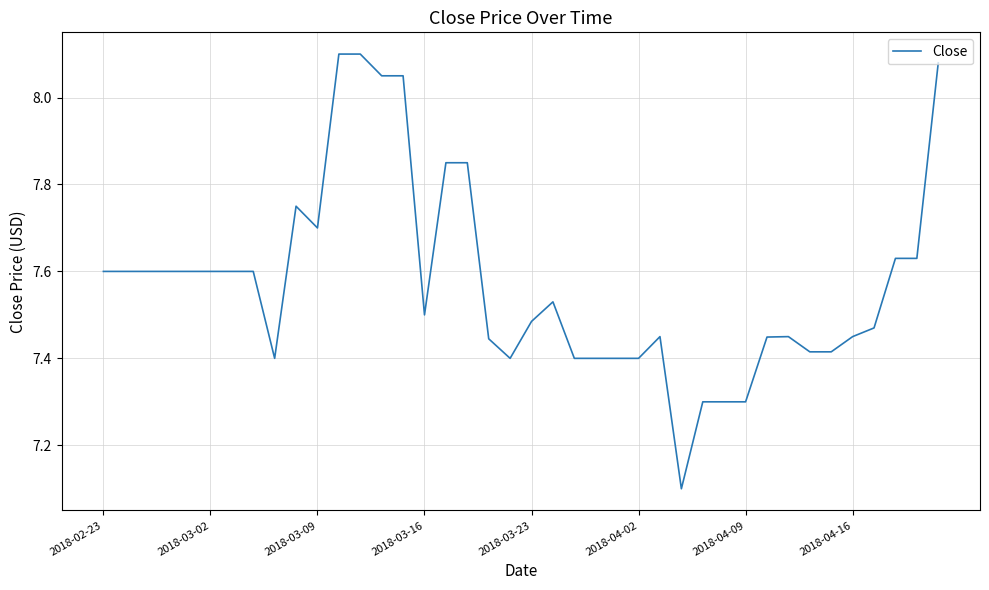

What is the smallest value displayed?

7.1